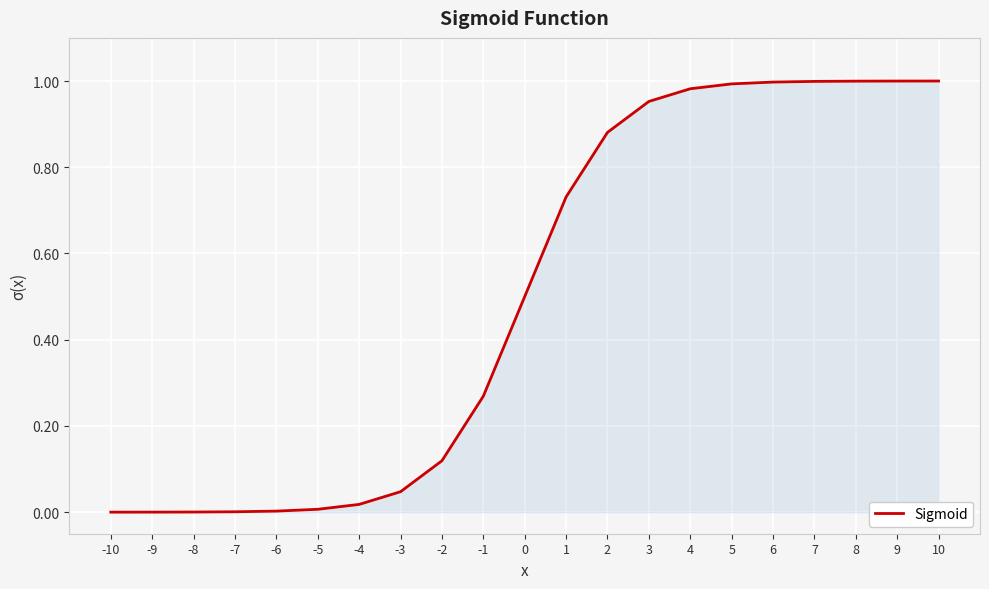

The value at -4 is 0.0. True or false?

True